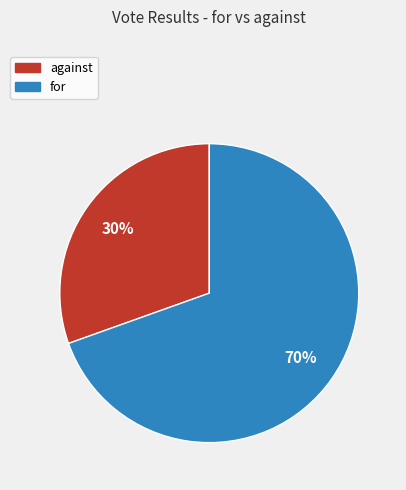

What percentage is the against slice, to the nearest percent?

30%